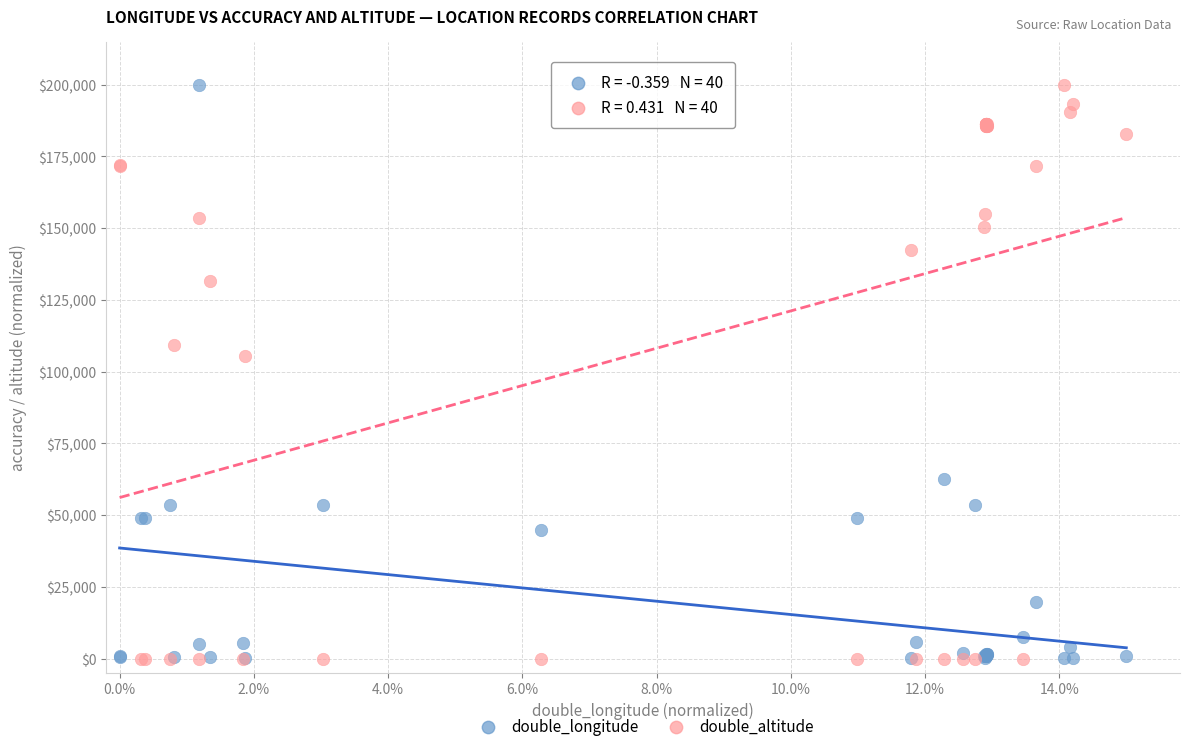

In the double_longitude series, what Y value is closest to 100071?

62515.8